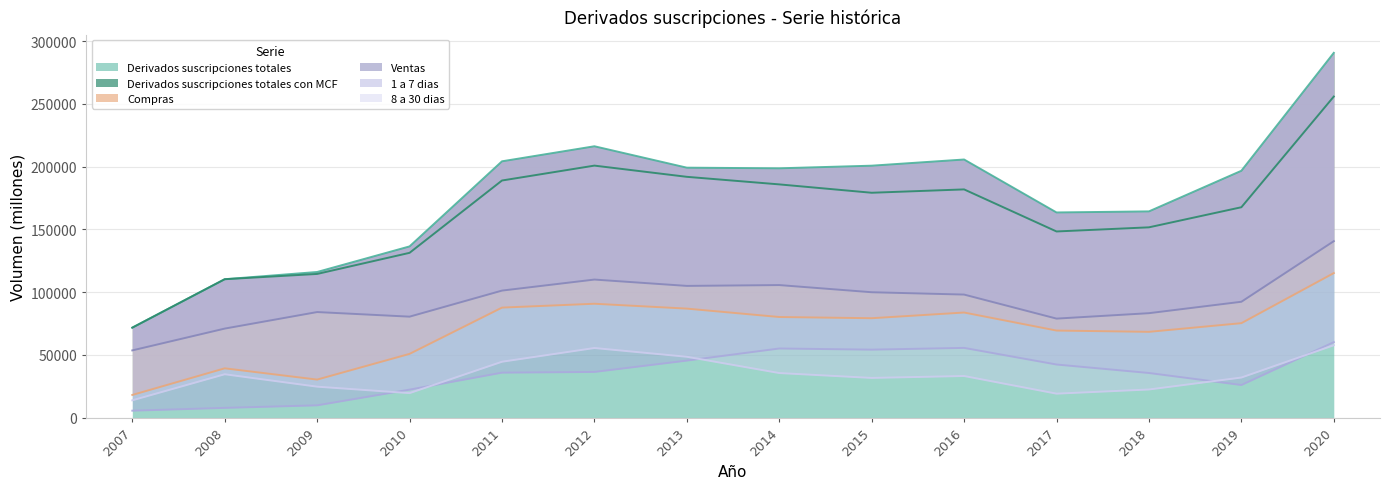

Reading left to right, list all the values displayed in this chart.

Derivados suscripciones totales: 2007=71751	2008=110355	2009=116118	2010=136505	2011=204318	2012=216311	2013=199250	2014=198748	2015=200837	2016=205761	2017=163558	2018=164410	2019=196783	2020=290759
Derivados suscripciones totales con MCF: 2007=71751	2008=110355	2009=114559	2010=131383	2011=189025	2012=200893	2013=191958	2014=185932	2015=179262	2016=181933	2017=148410	2018=151707	2019=167722	2020=255934
Compras: 2007=18122	2008=39346	2009=30371	2010=50864	2011=87737	2012=90810	2013=86928	2014=80237	2015=79279	2016=83813	2017=69447	2018=68417	2019=75333	2020=115249
Ventas: 2007=53629	2008=71010	2009=84188	2010=80520	2011=101289	2012=110083	2013=105031	2014=105694	2015=99982	2016=98120	2017=78963	2018=83290	2019=92389	2020=140684
1 a 7 dias: 2007=5586	2008=7820	2009=9849	2010=22352	2011=35900	2012=36463	2013=45506	2014=55141	2015=54236	2016=55621	2017=42380	2018=35624	2019=26044	2020=60205
8 a 30 dias: 2007=13843	2008=34628	2009=24723	2010=19578	2011=44597	2012=55533	2013=48552	2014=35580	2015=31696	2016=33223	2017=19153	2018=22479	2019=31999	2020=57740